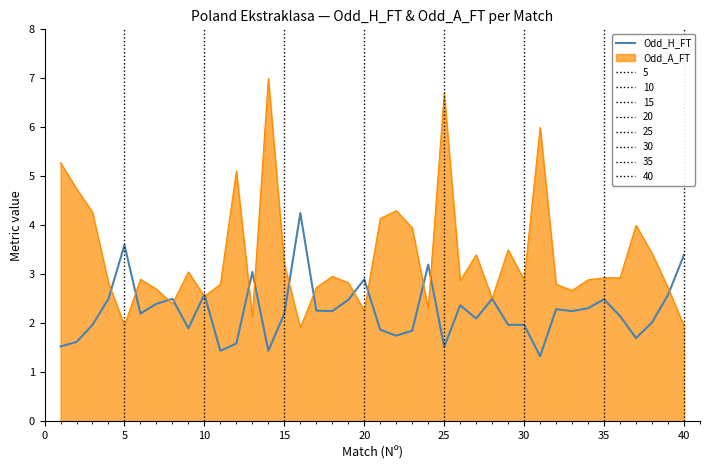

What is the maximum value shown in the chart?

7.0